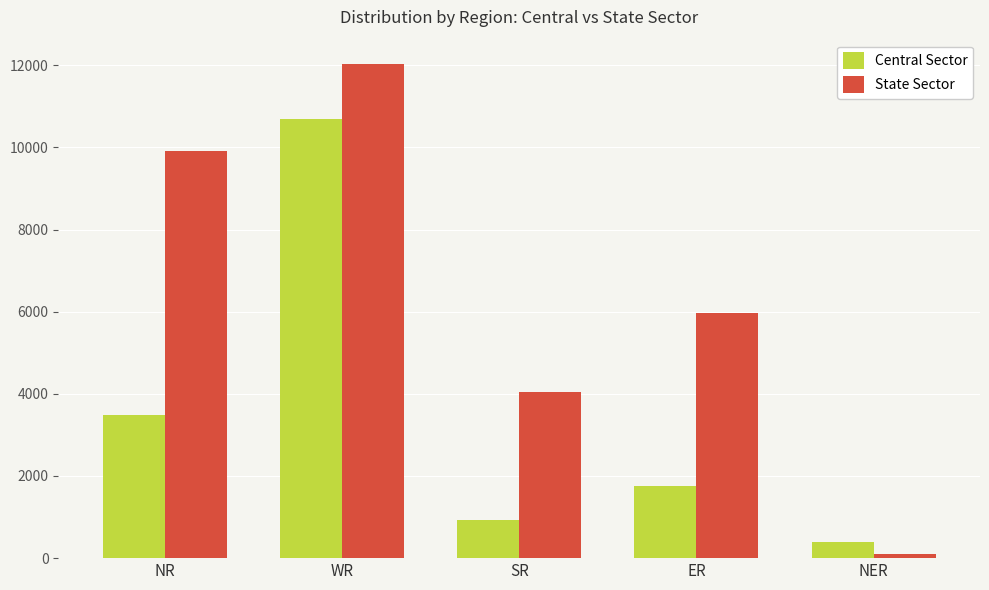

How many groups of bars are there?

5